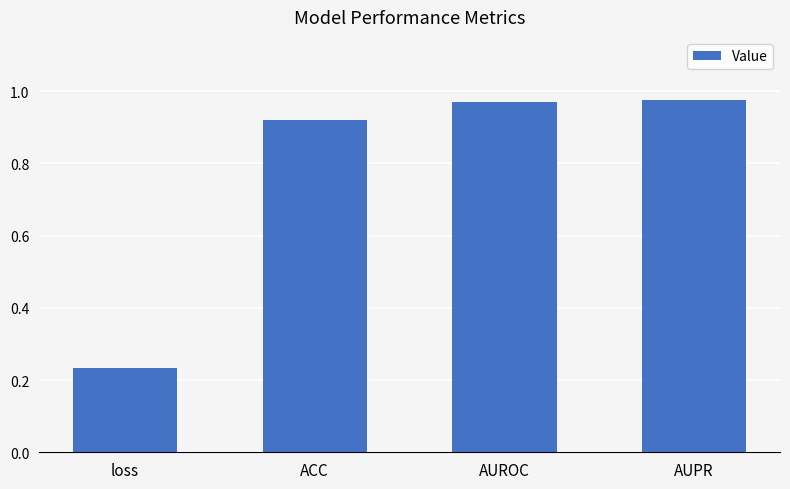

Where is the data nearest to the value 0?

loss